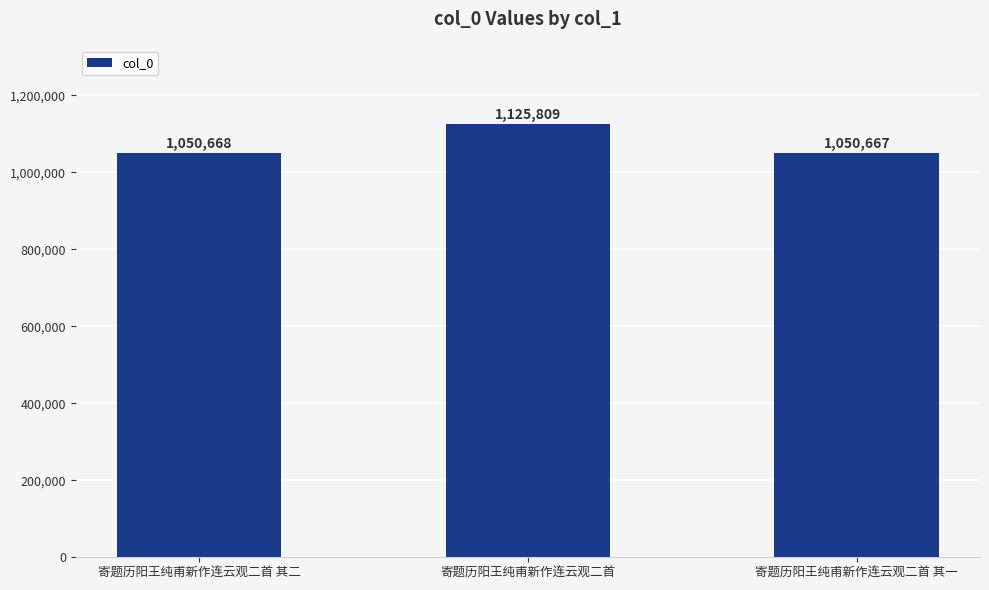

Reading left to right, transcribe all the data shown in this chart.

1050668	1125809	1050667